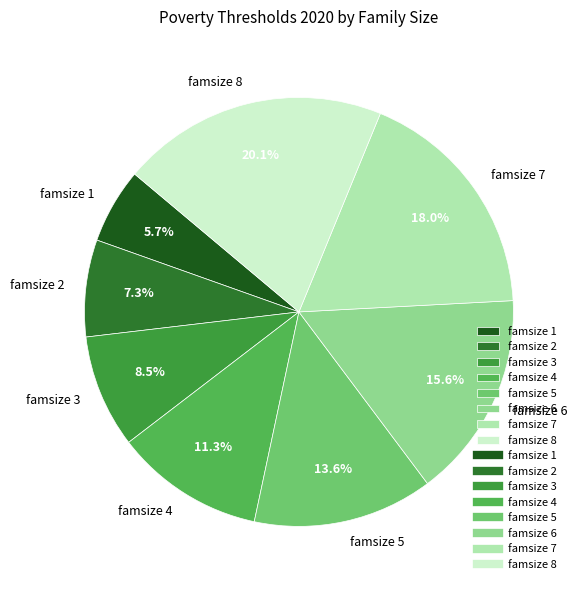

Rank the categories by value from highest to lowest.

famsize 8, famsize 7, famsize 6, famsize 5, famsize 4, famsize 3, famsize 2, famsize 1